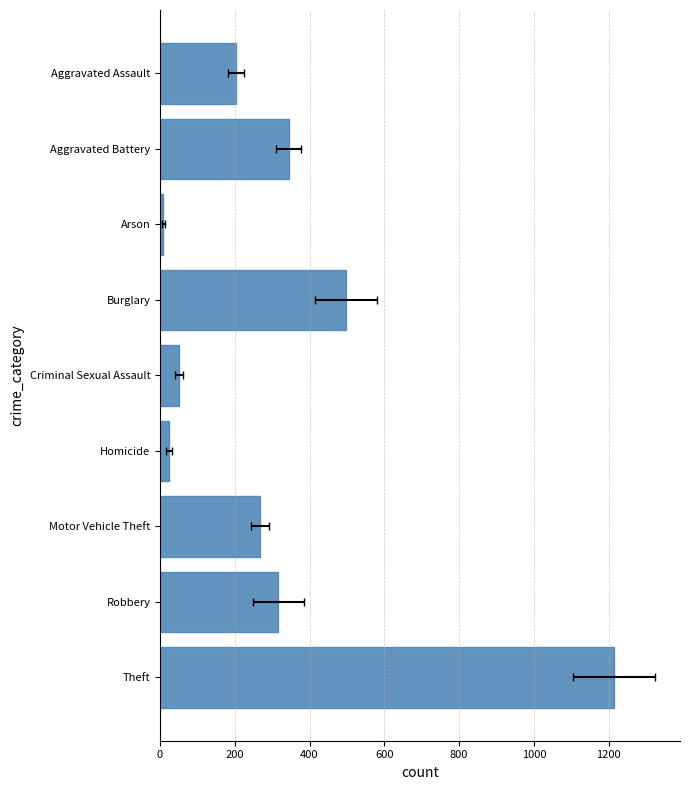

Are the bars horizontal?

Yes